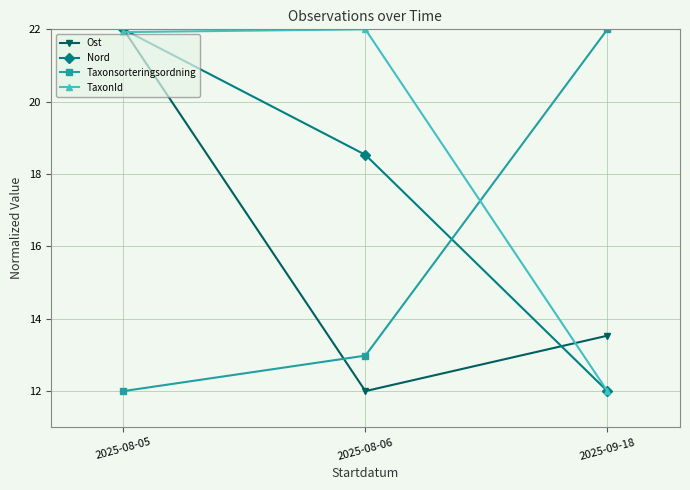

Reading left to right, list all the values displayed in this chart.

Ost: 2025-08-05=22.0	2025-08-06=12.0	2025-09-18=13.5
Nord: 2025-08-05=22.0	2025-08-06=18.5	2025-09-18=12.0
Taxonsorteringsordning: 2025-08-05=12.0	2025-08-06=13.0	2025-09-18=22.0
TaxonId: 2025-08-05=21.9	2025-08-06=22.0	2025-09-18=12.0